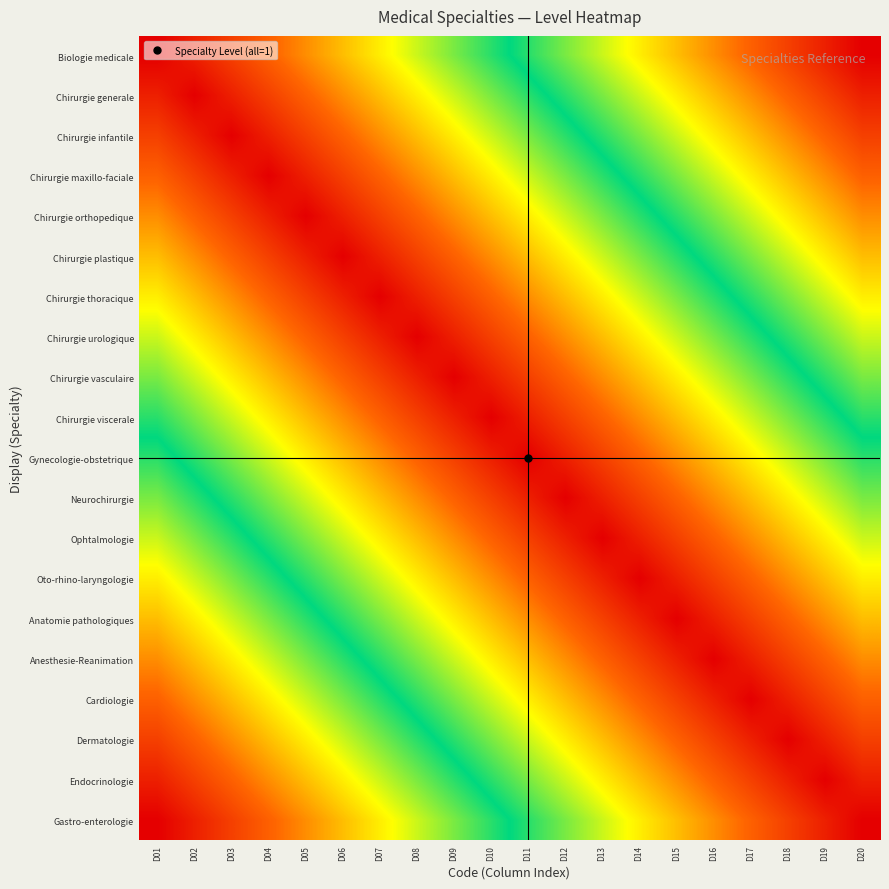

Rank the series at D09 from lowest to highest value.

Chirurgie vasculaire, Chirurgie urologique, Chirurgie viscerale, Chirurgie thoracique, Gynecologie-obstetrique, Chirurgie plastique, Neurochirurgie, Chirurgie orthopedique, Ophtalmologie, Chirurgie maxillo-faciale, Oto-rhino-laryngologie, Chirurgie infantile, Anatomie pathologiques, Chirurgie generale, Anesthesie-Reanimation, Biologie medicale, Cardiologie, Dermatologie, Endocrinologie, Gastro-enterologie